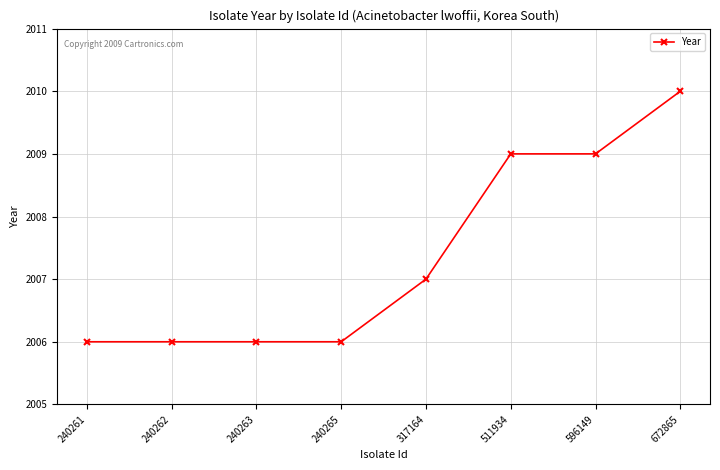

What is the average value?

2007